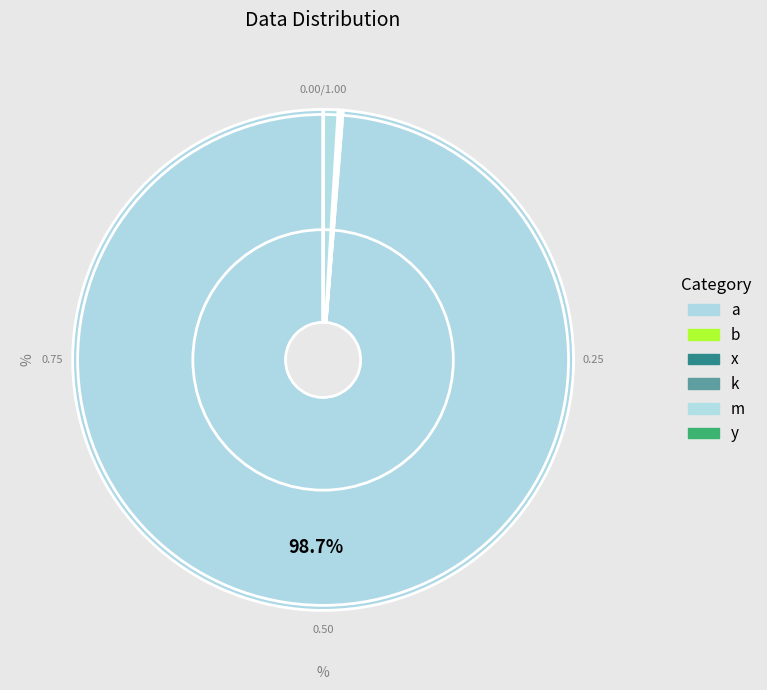

Is it true that m is 11% of the pie?

False